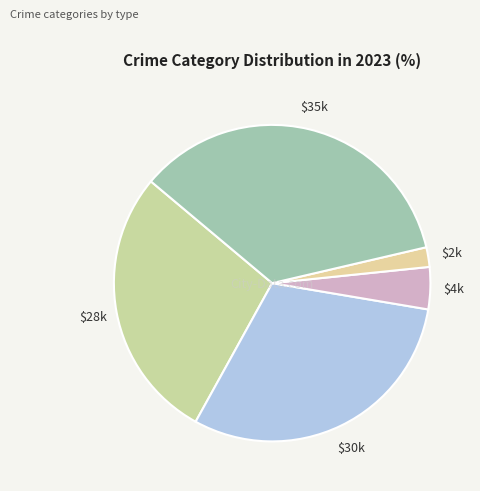

Count the number of slices in the pie.

5